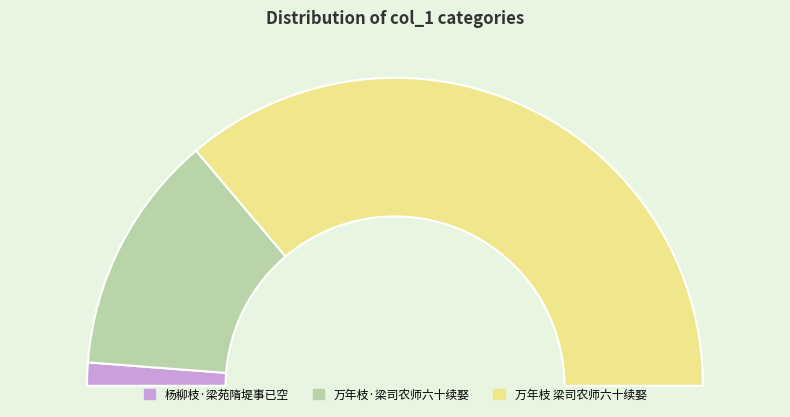

Which category has the smallest portion of the pie?

杨柳枝·梁苑隋堤事已空